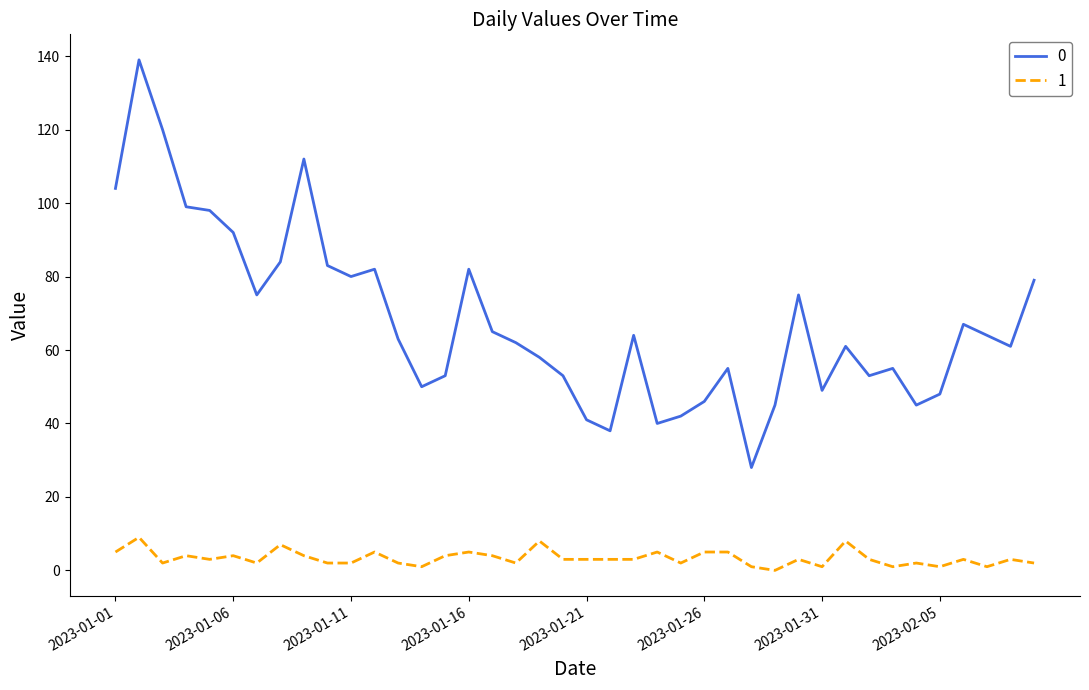

What is the greatest value displayed?

139